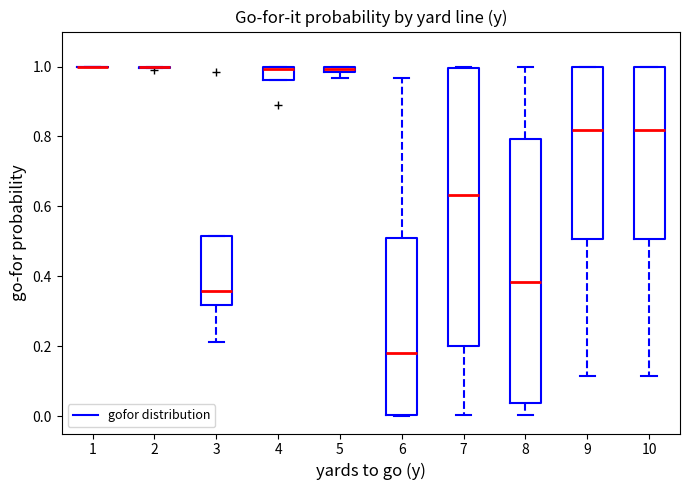

Where is the lower edge of the box at x = 7 on the y-axis? The values are not printed on the chart, so give them approximately, as read against the axis.

0.20